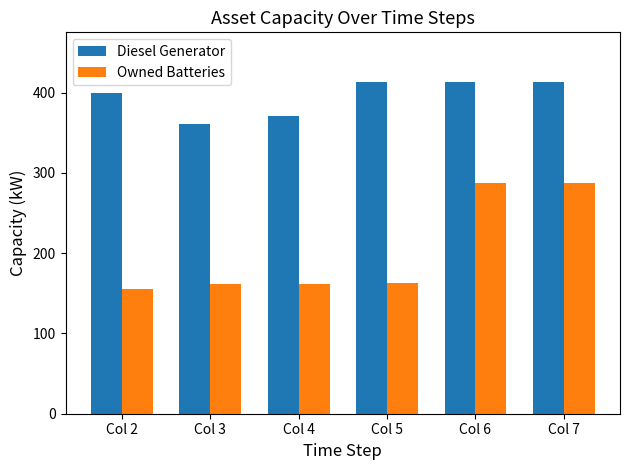

Is the value of Diesel Generator at Col 4 greater than the value of Owned Batteries at Col 4?

Yes